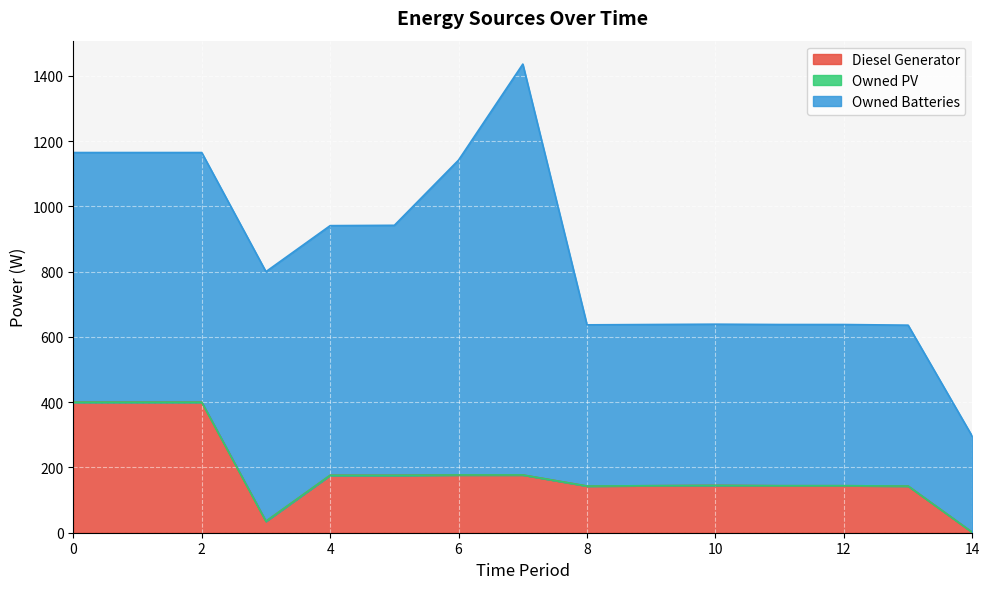

Reading left to right, what are all the values shown in this chart?

Diesel Generator: 400	400	400	35	176	176	177	177	143	144	145	144	144	143	1
Owned PV: 0	0	0	0	0	0	0	0	0	0	0	0	0	0	0
Owned Batteries: 765	765	765	765	765	766	965	1259	494	494	494	494	494	493	294